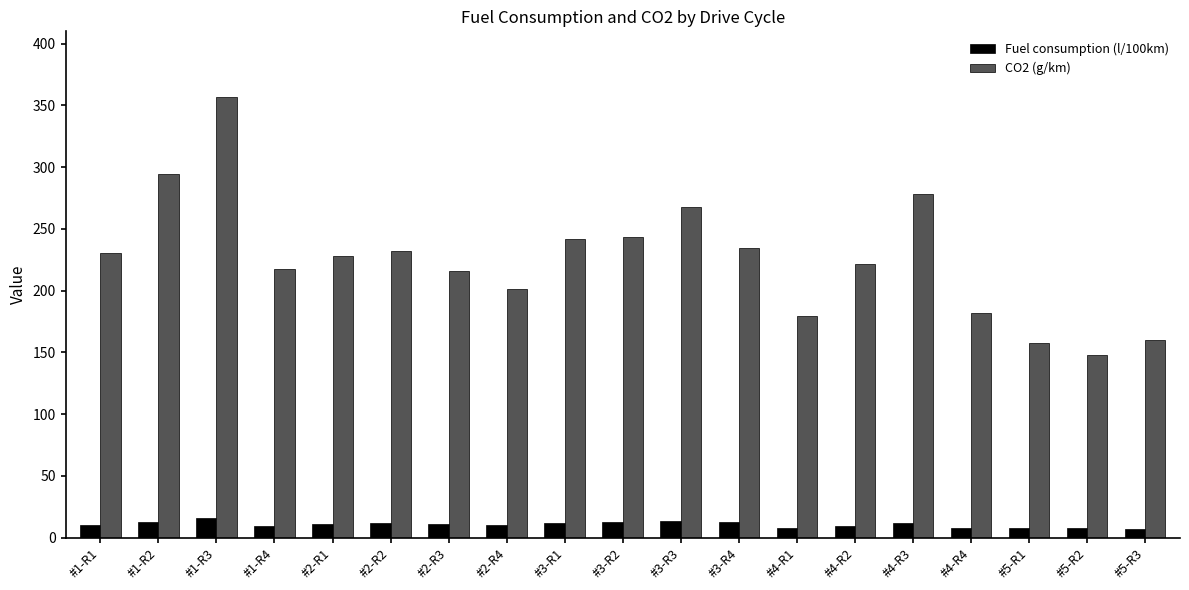

The value of CO2 (g/km) at #1-R3 is 356.4. True or false?

True